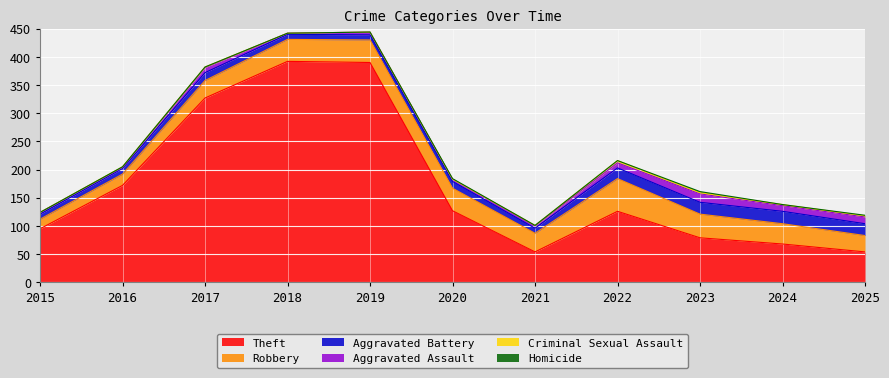

Reading right to left, what are all the values shown in this chart?

Theft: 2025=54	2024=68	2023=79	2022=126	2021=54	2020=127	2019=390	2018=392	2017=327	2016=172	2015=95
Robbery: 2025=29	2024=36	2023=42	2022=58	2021=33	2020=40	2019=40	2018=39	2017=31	2016=20	2015=17
Aggravated Battery: 2025=21	2024=22	2023=21	2022=19	2021=9	2020=12	2019=9	2018=9	2017=14	2016=10	2015=9
Aggravated Assault: 2025=12	2024=10	2023=15	2022=9	2021=4	2020=4	2019=5	2018=2	2017=9	2016=2	2015=3
Criminal Sexual Assault: 2025=2	2024=2	2023=2	2022=4	2021=1	2020=0	2019=0	2018=0	2017=1	2016=1	2015=0
Homicide: 2025=1	2024=0	2023=2	2022=0	2021=0	2020=1	2019=0	2018=0	2017=0	2016=0	2015=0